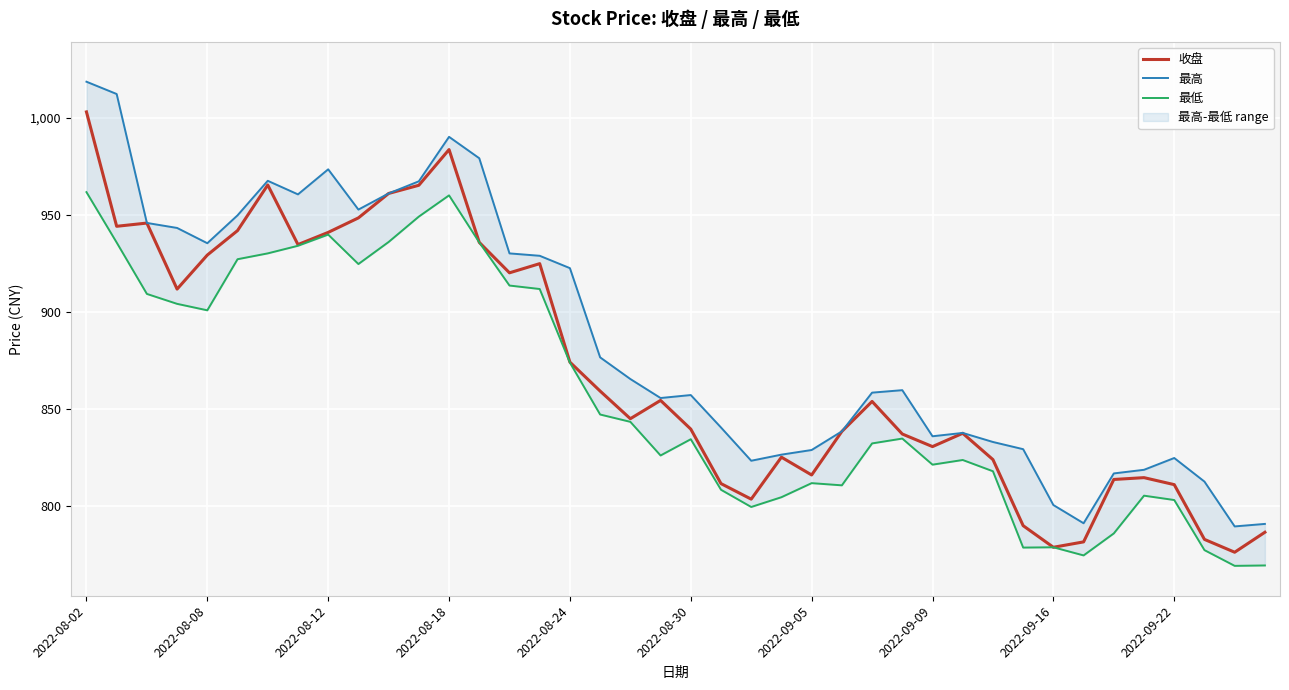

The 收盘 series shows 983.7 at 2022-08-18. True or false?

True